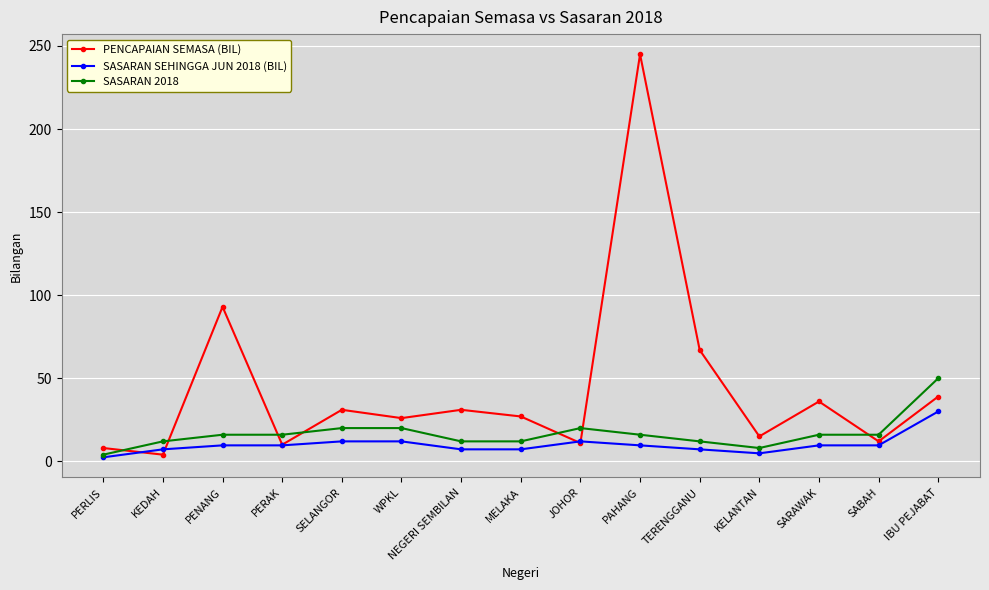

What position from the left is KELANTAN?

12